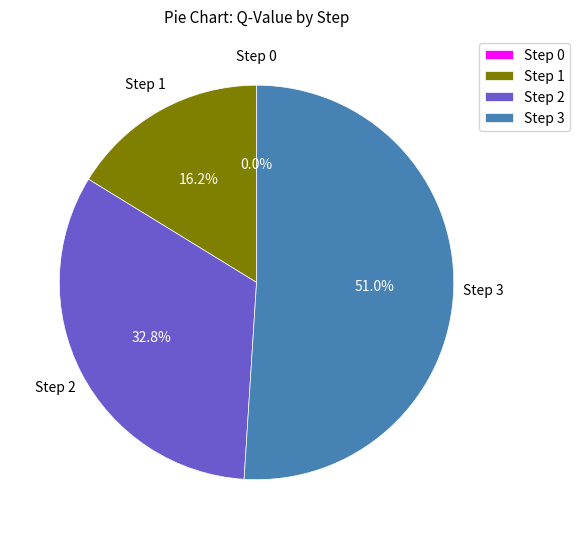

Is Step 3 the majority of the pie?

Yes